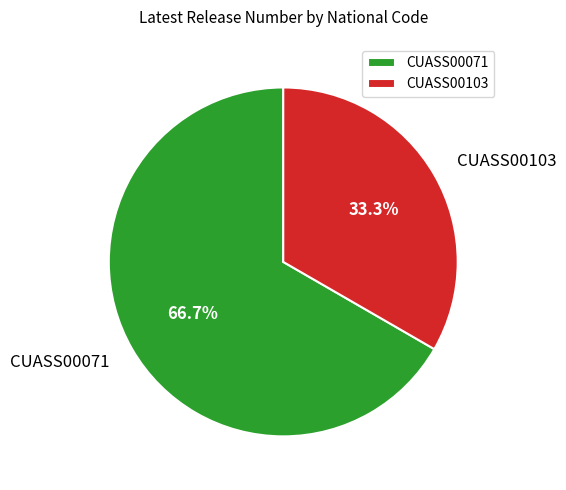

Approximately how many times larger is the value at CUASS00103 compared to CUASS00071?

0.5